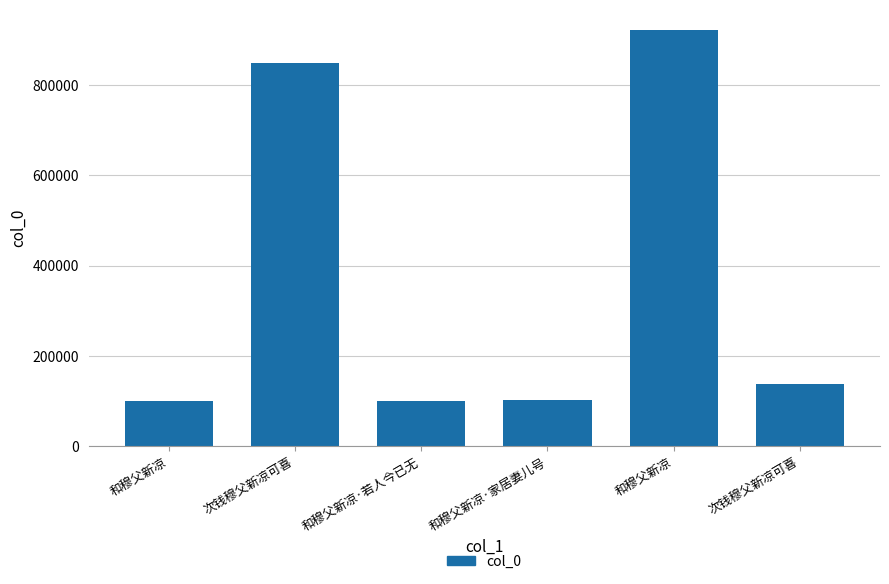

True or false: the data shows 1269769 at 次钱穆父新凉可喜.

False